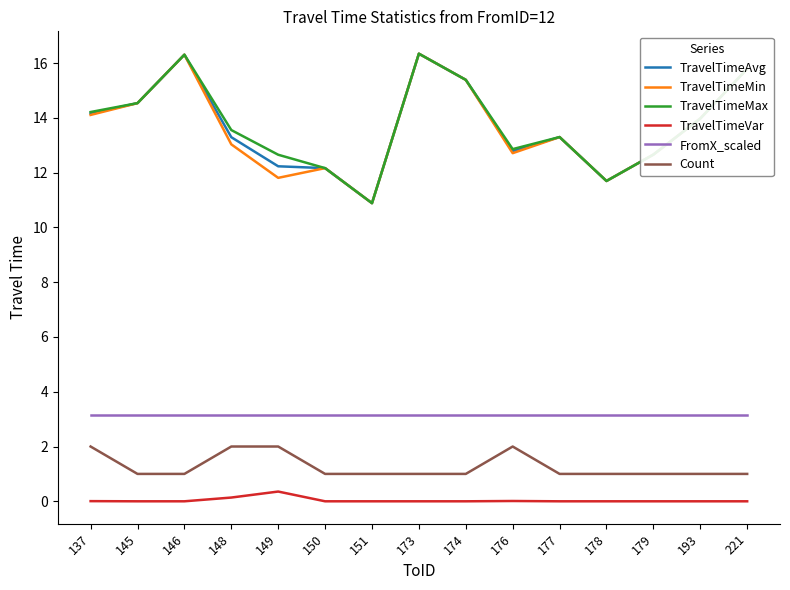

What is the spread (max minus min) of values at 221?

15.8